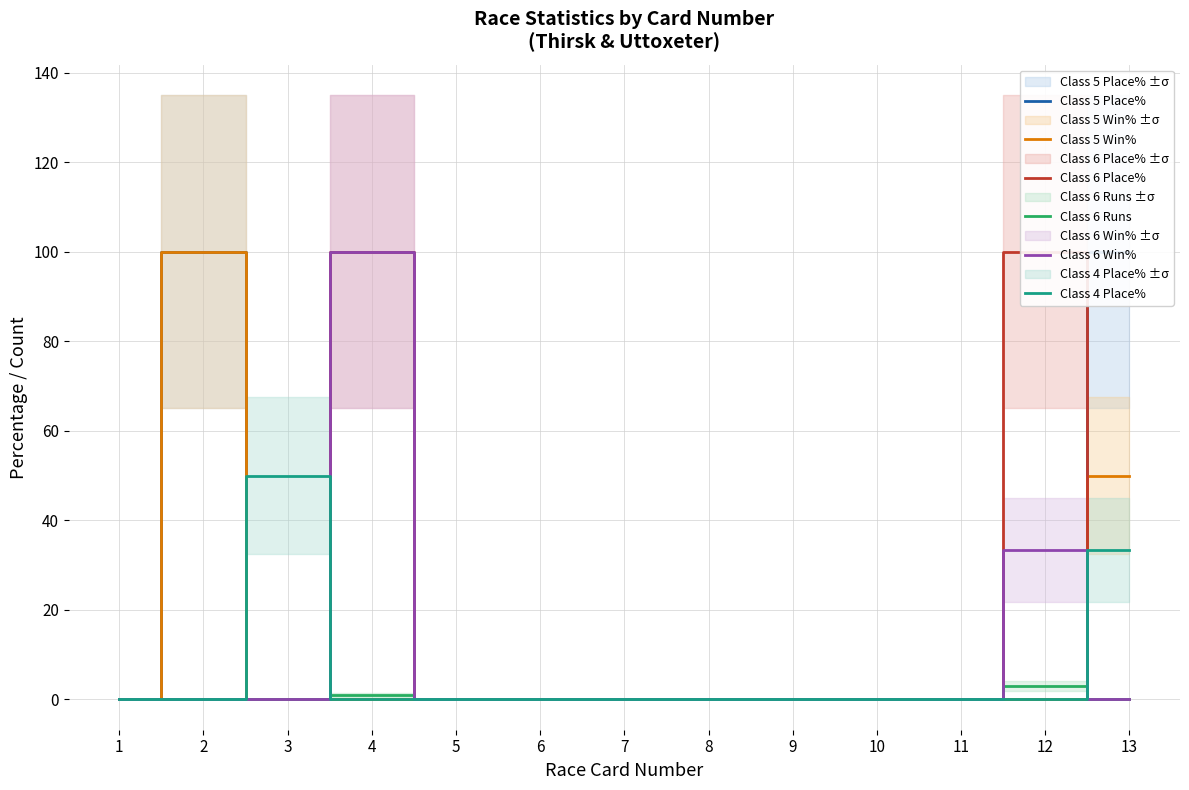

How many positive values does the Class 4 Place% series have?

2